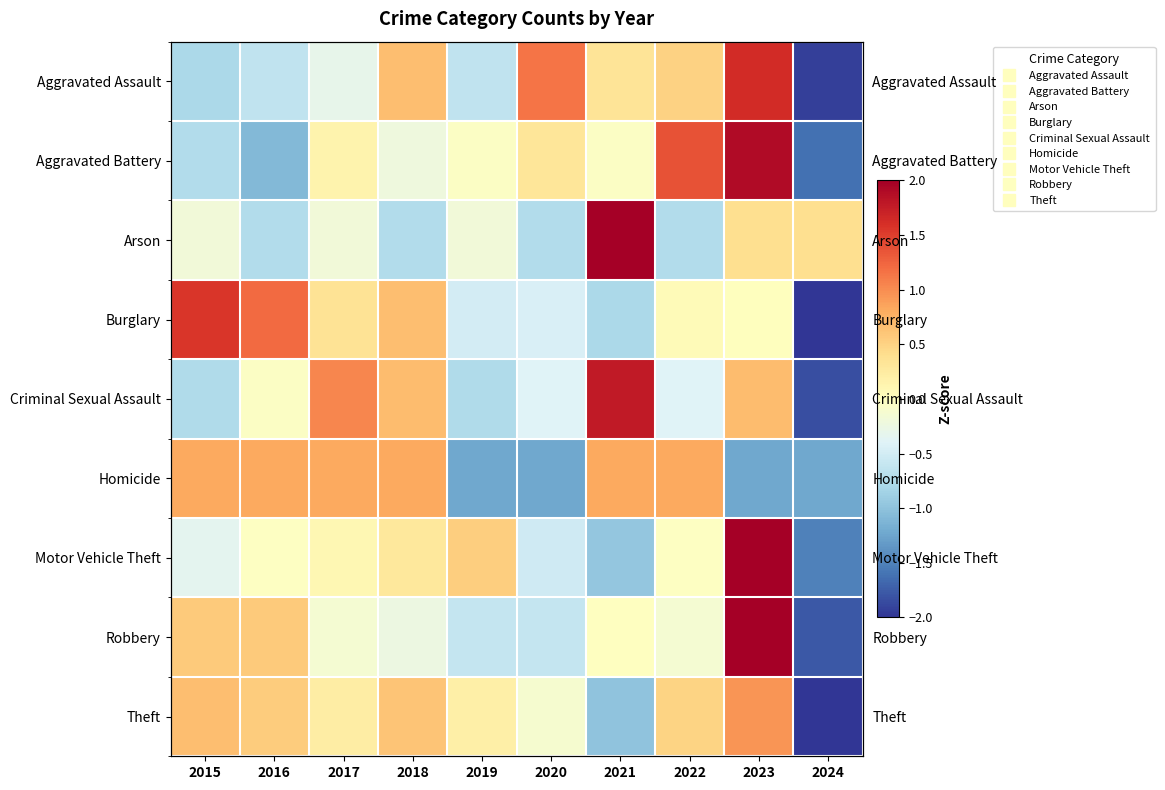

Which category has the lowest value in the Burglary series?

2024